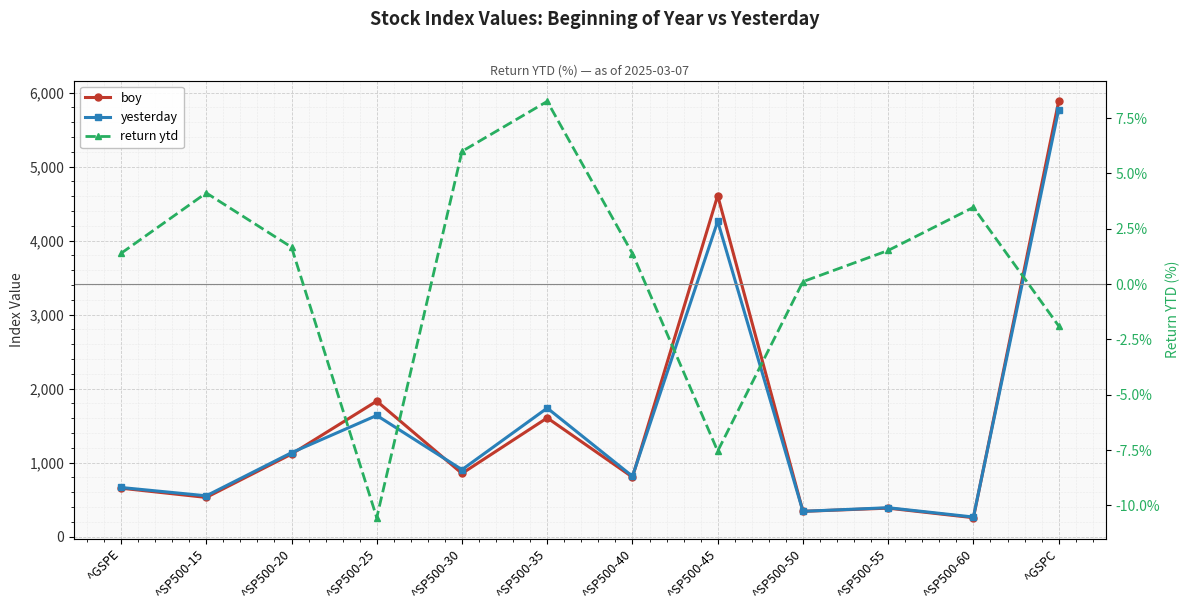

What is the smallest value displayed?

-10.6